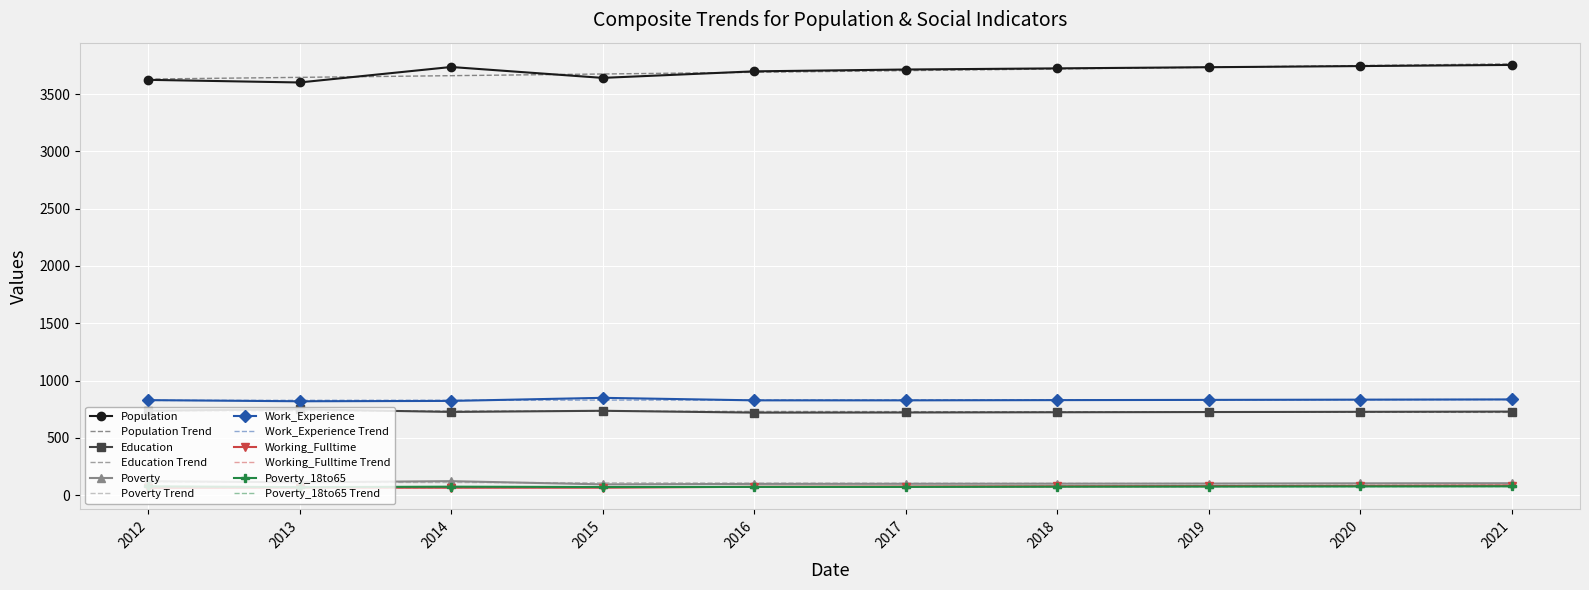

What is the greatest value displayed?

3763.2